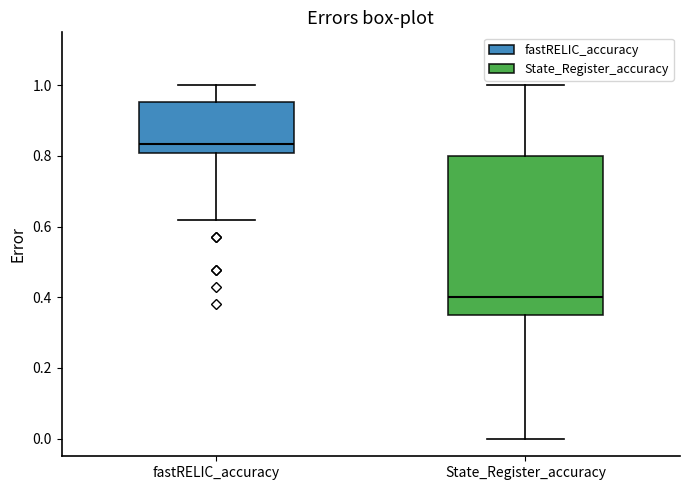

Which box is the tallest, from its lower edge to its upper edge?

State_Register_accuracy